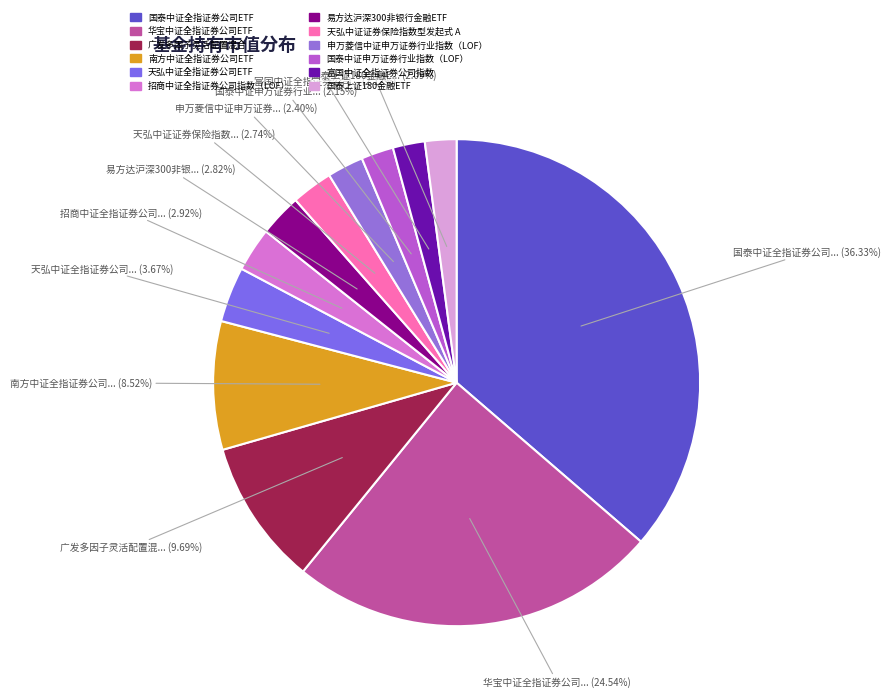

To the nearest percent, what is the difference between the largest and smallest slice percentages?

34%